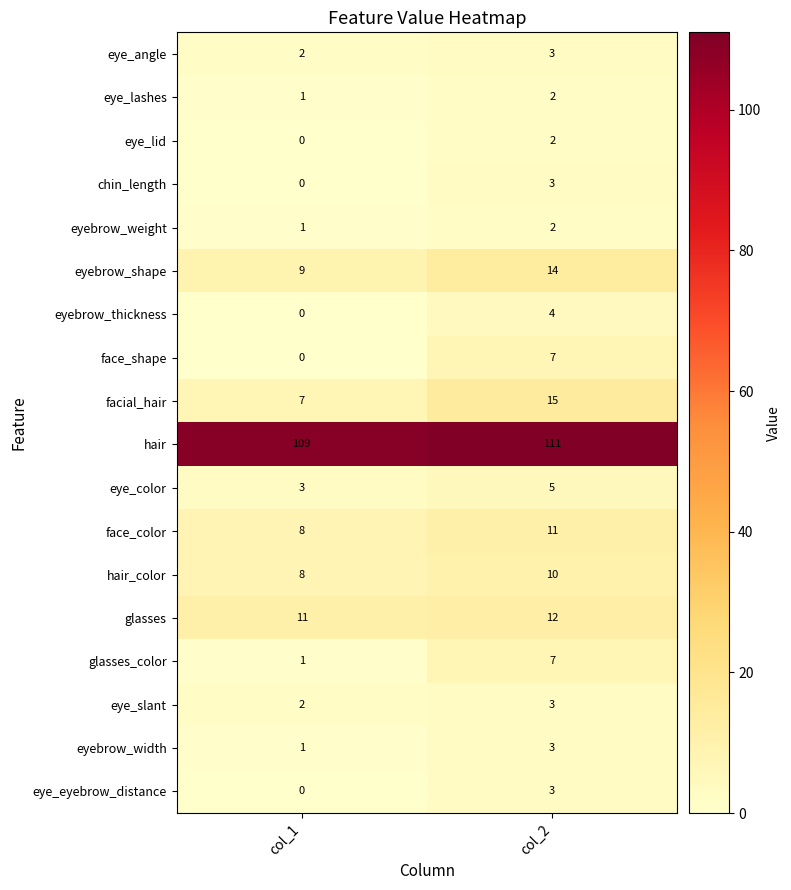

Rank the categories by eyebrow_shape value from highest to lowest.

col_2, col_1